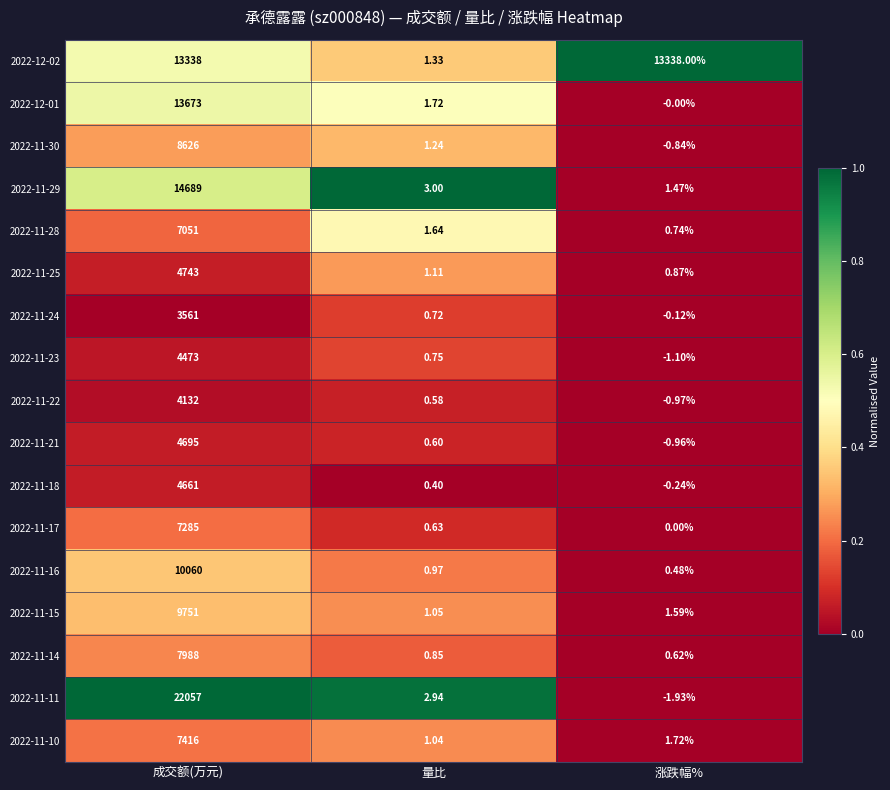

Which label corresponds to the smallest value in the chart?

涨跌幅%